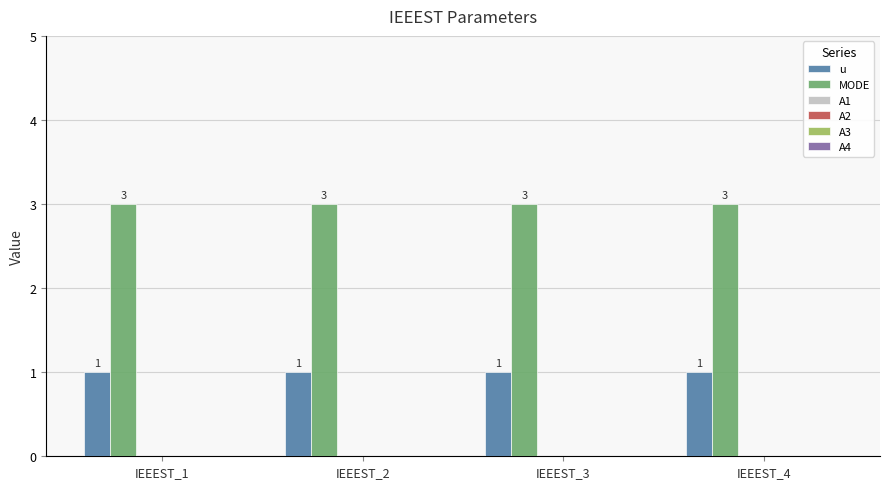

At how many categories does at least one series exceed 2?

4